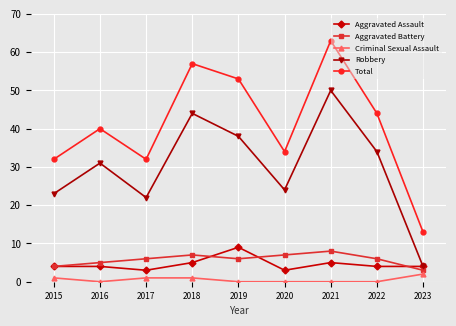

Rank the series by their maximum value, from highest to lowest.

Total, Robbery, Aggravated Assault, Aggravated Battery, Criminal Sexual Assault